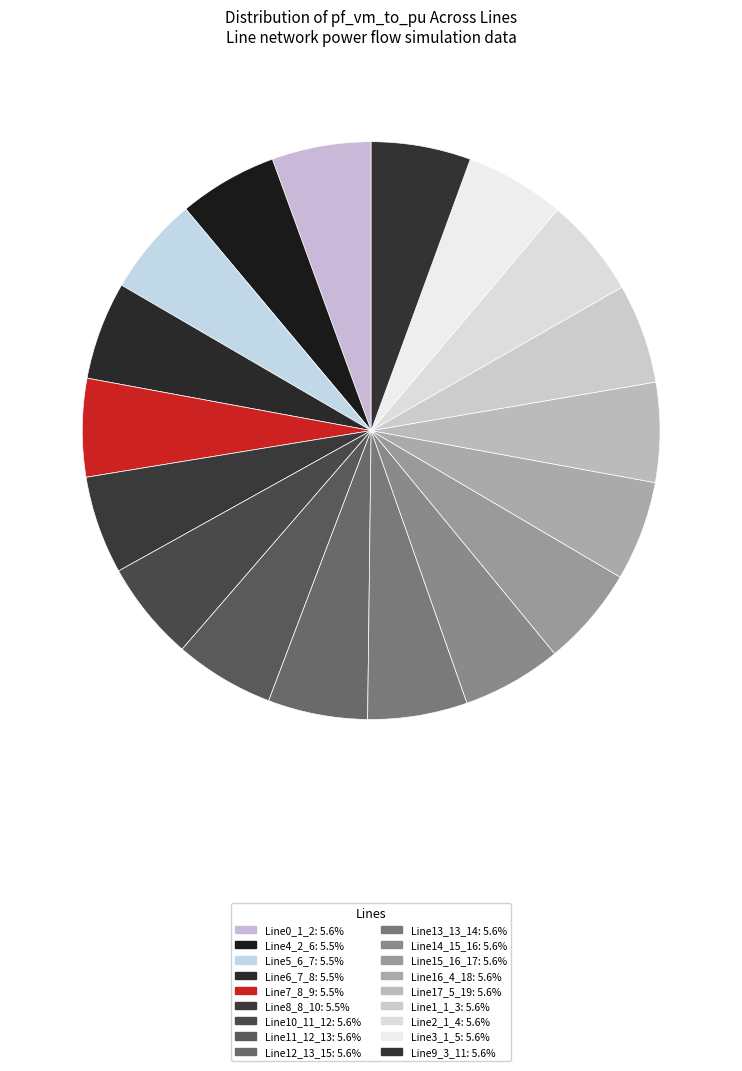

True or false: Line14_15_16 accounts for 6% of the total.

True